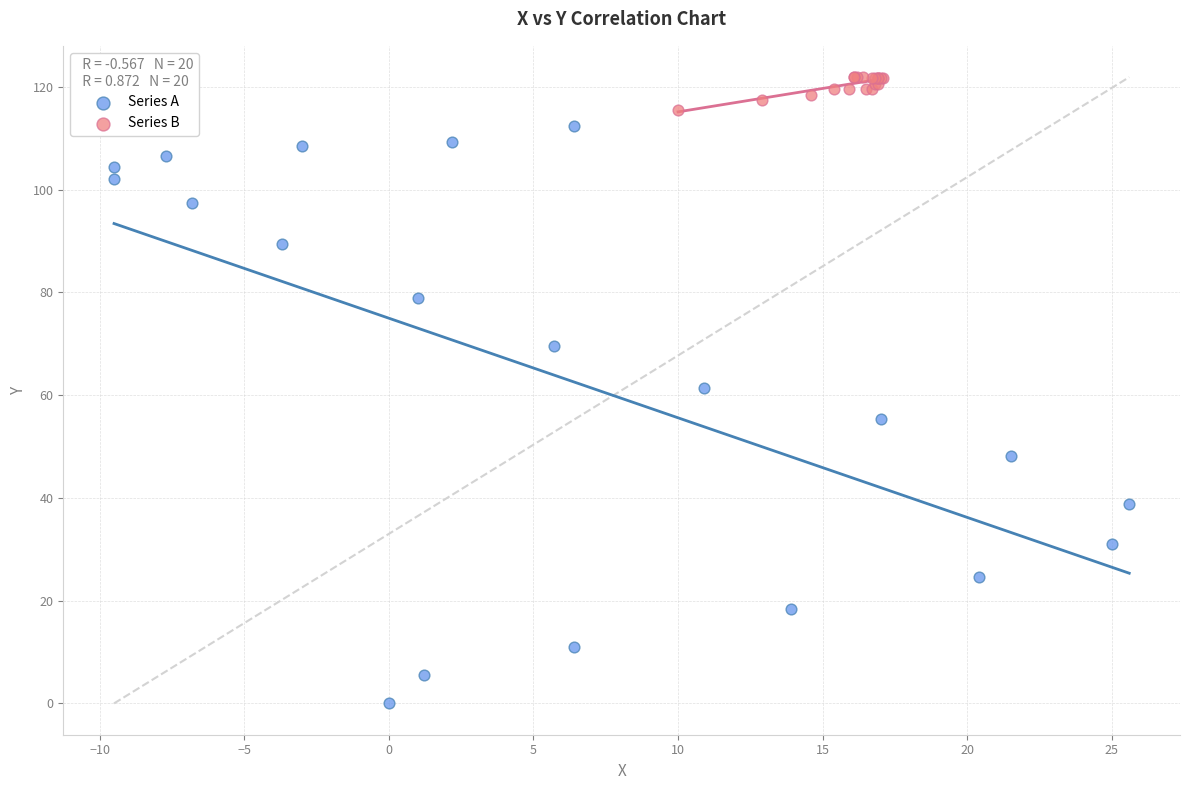

Which series contains the highest Y value?

Series B